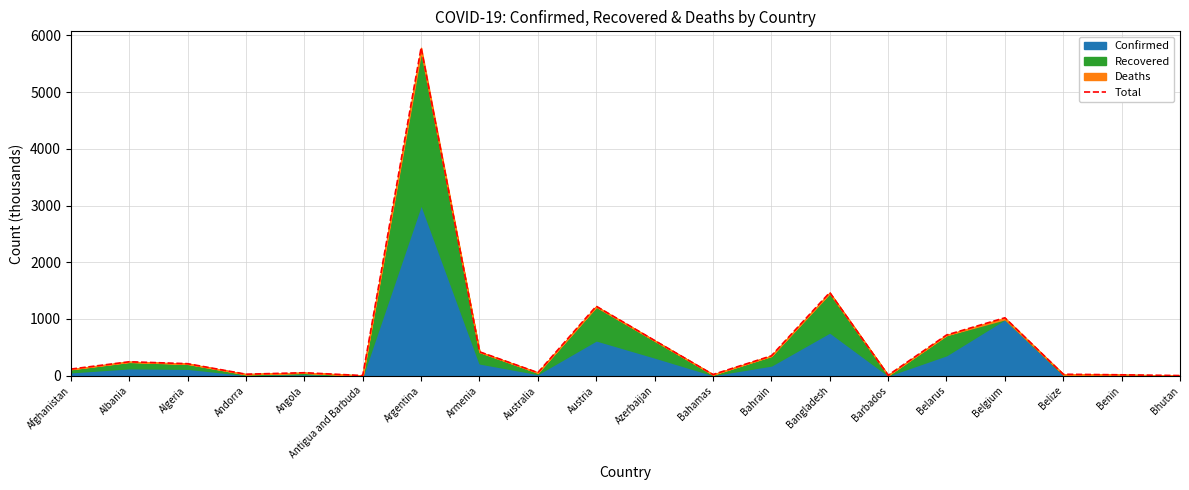

List the labels in order of value, smallest first.

Bhutan, Antigua and Barbuda, Barbados, Benin, Bahamas, Belize, Andorra, Angola, Australia, Afghanistan, Algeria, Albania, Bahrain, Armenia, Azerbaijan, Belarus, Belgium, Austria, Bangladesh, Argentina